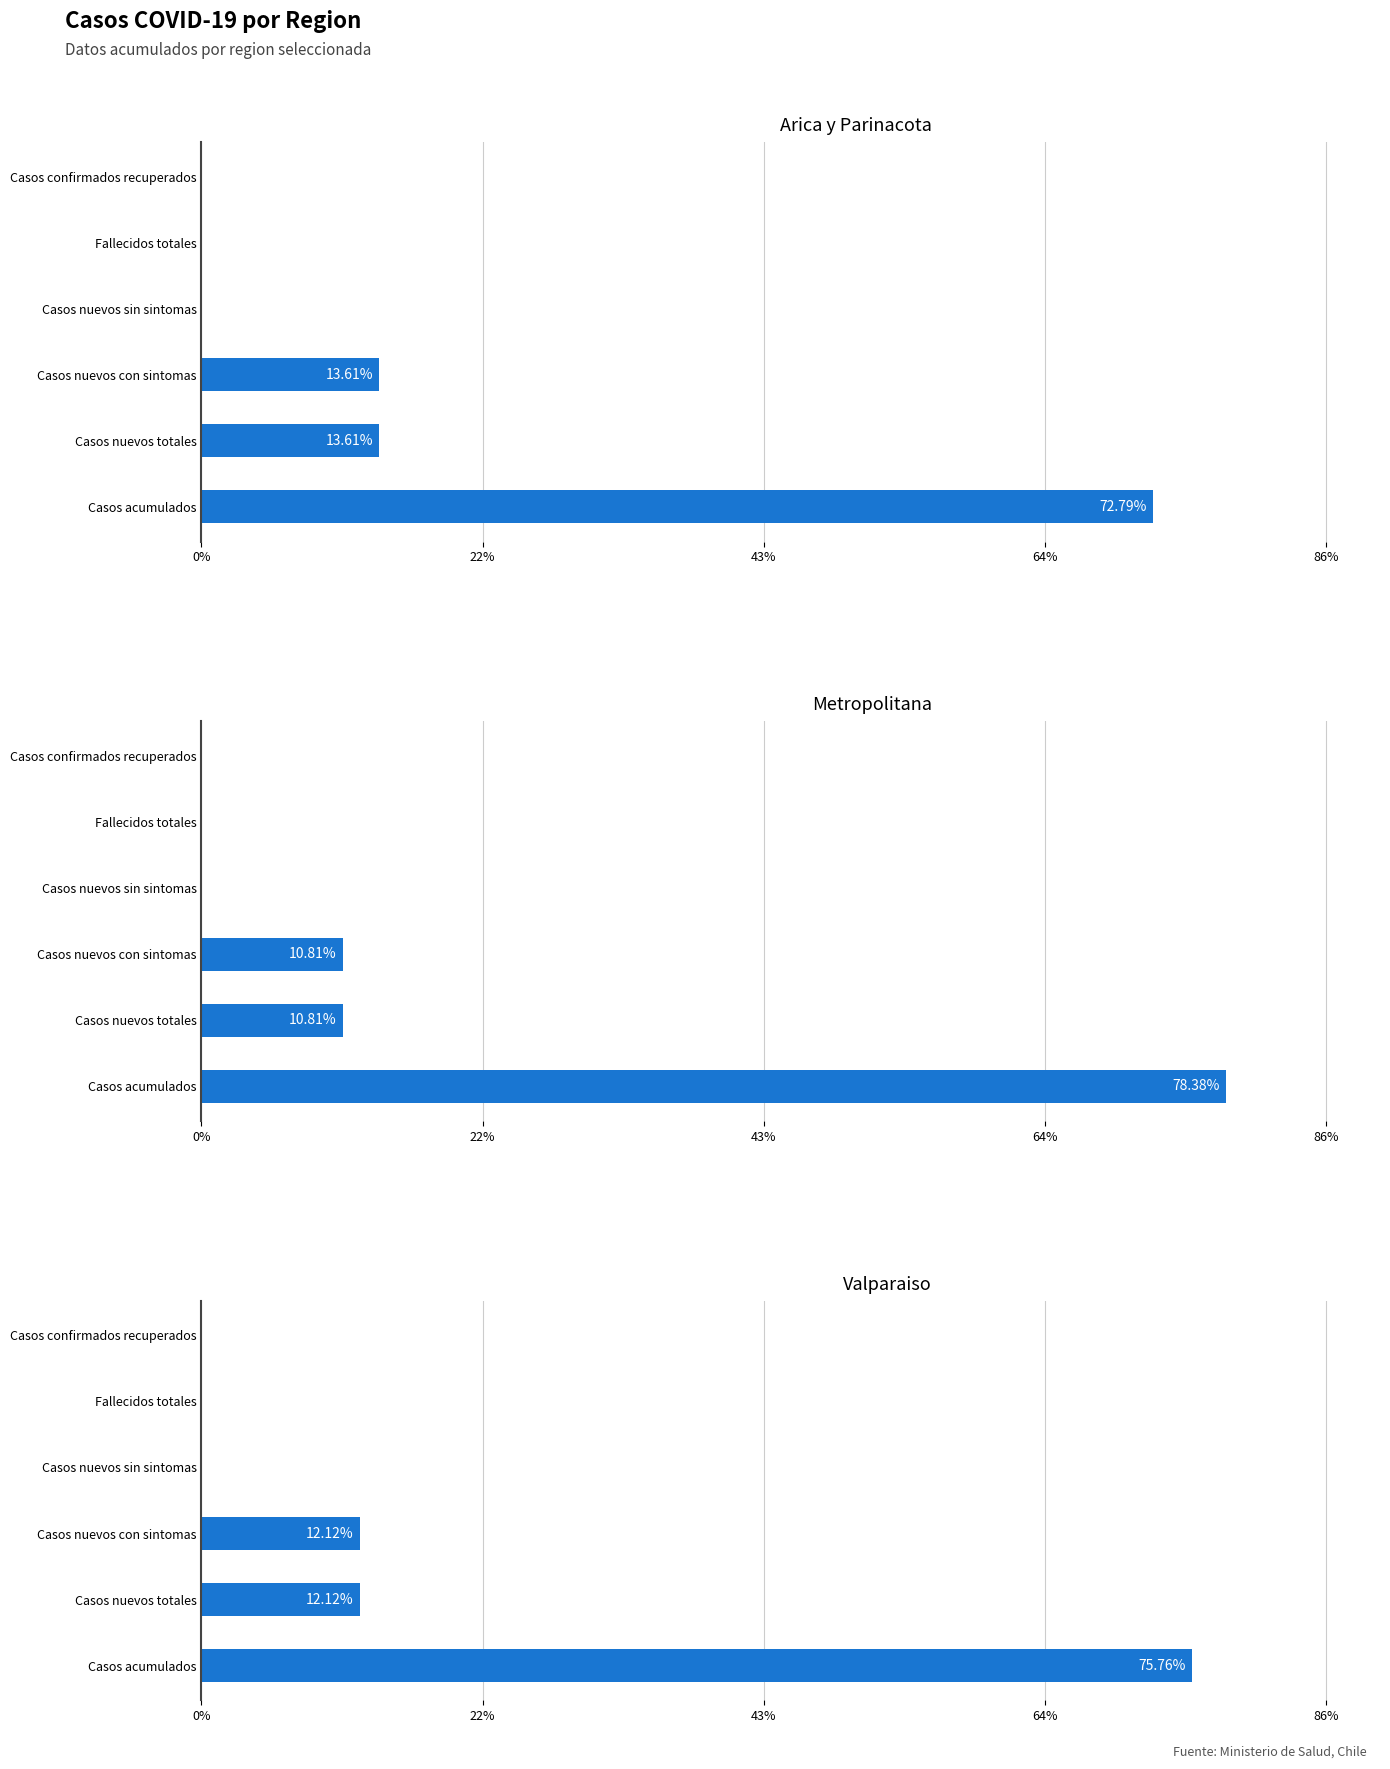

Is it true that Arica y Parinacota equals 6.8 at 22%?

False